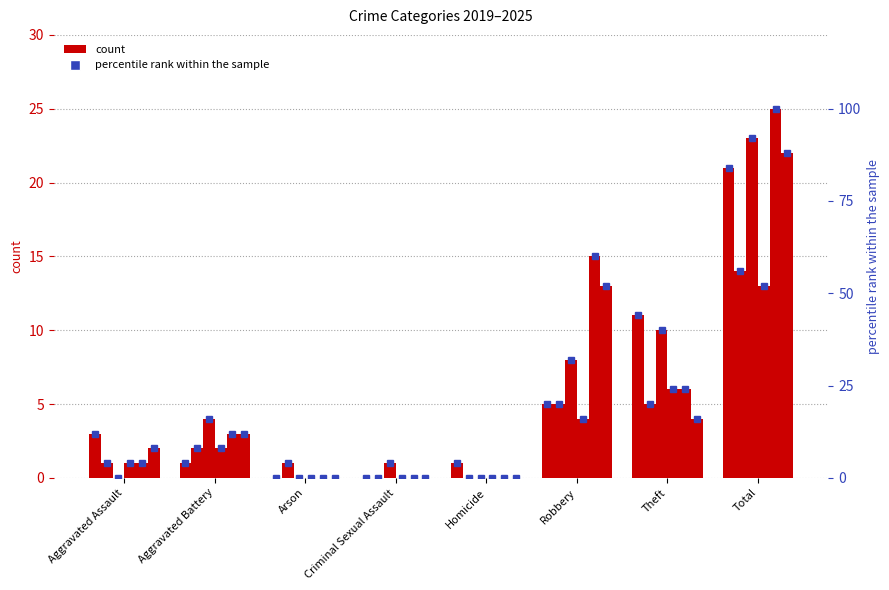

How many data points in 2019 pct rank are above 12?

3